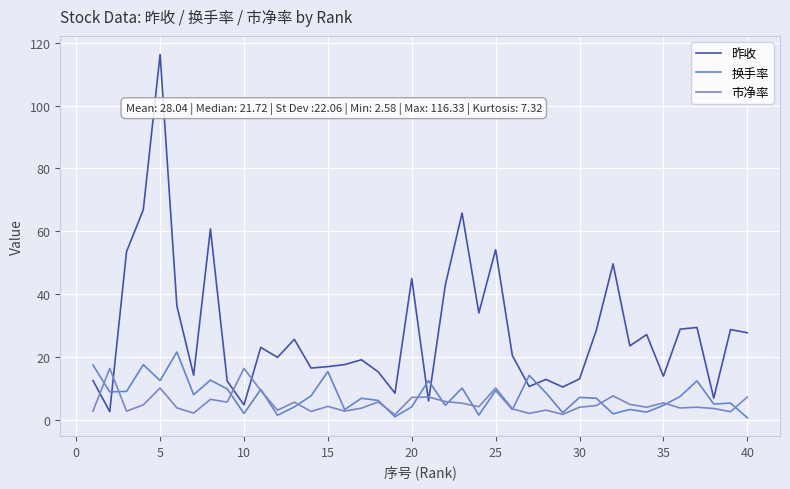

Does the chart have visible grid lines?

Yes